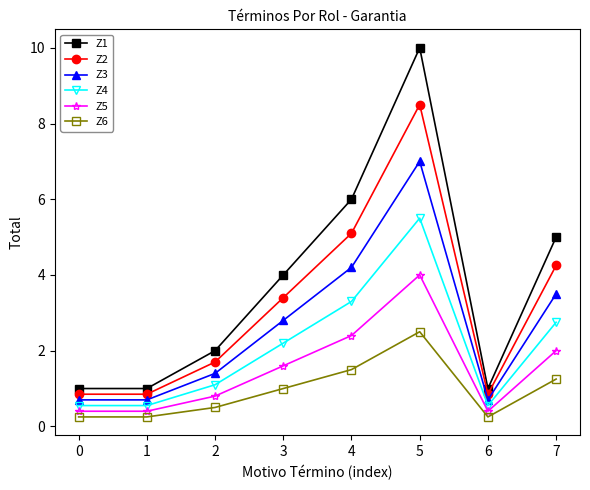

Rank the series by their maximum value, from lowest to highest.

Z6, Z5, Z4, Z3, Z2, Z1